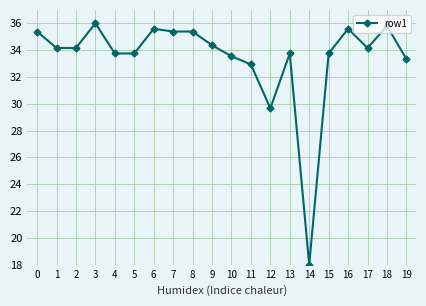

What is the greatest value displayed?

36.0